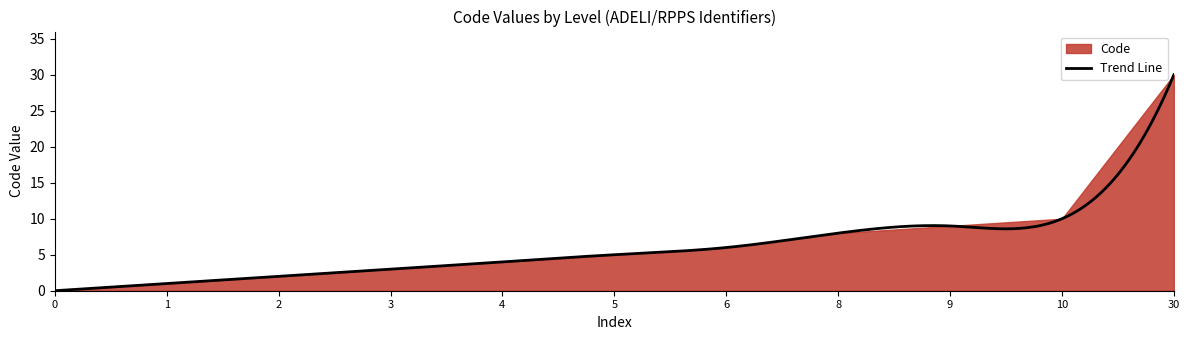

Count the number of values greater than 5.

5